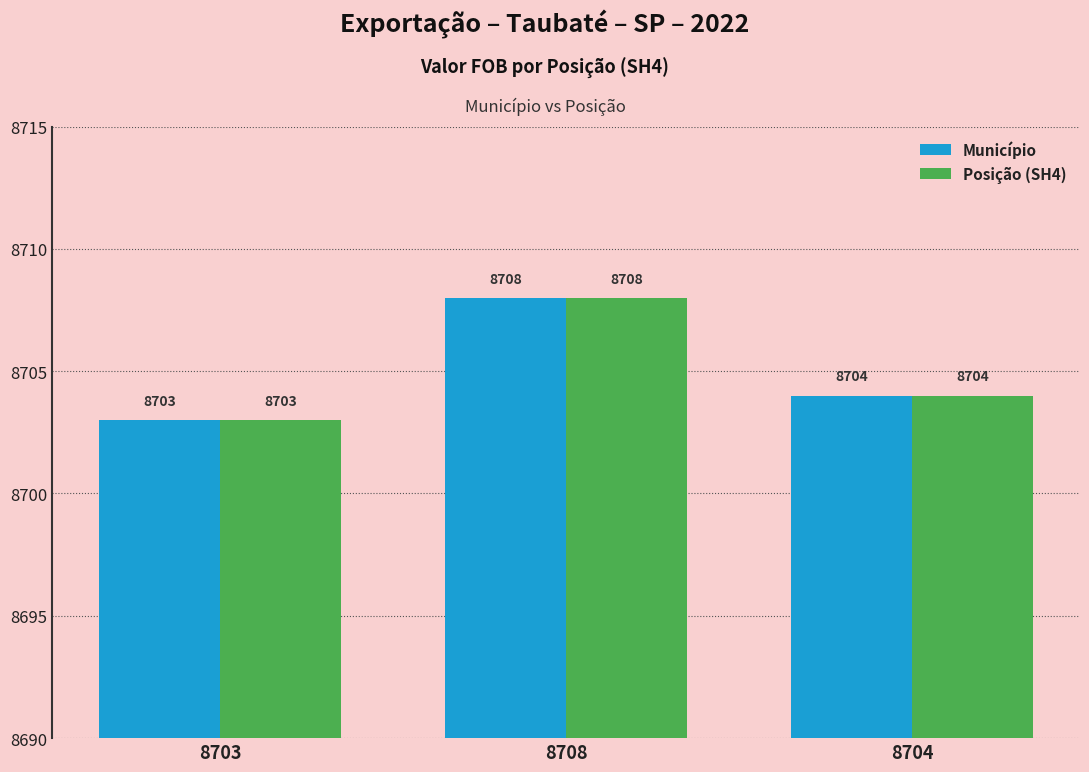

Count the number of categories in the chart.

3